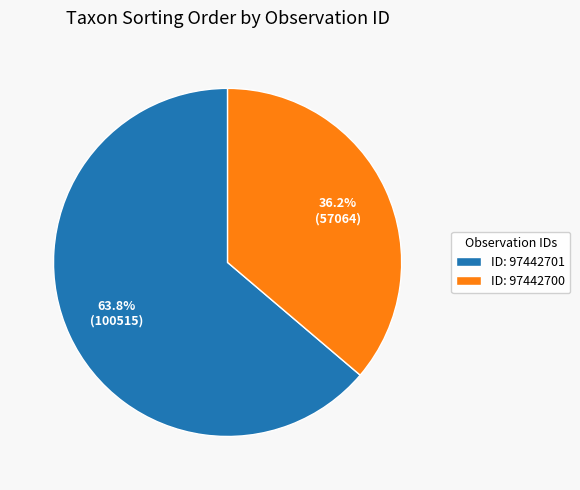

Which slice is the largest?

ID: 97442701